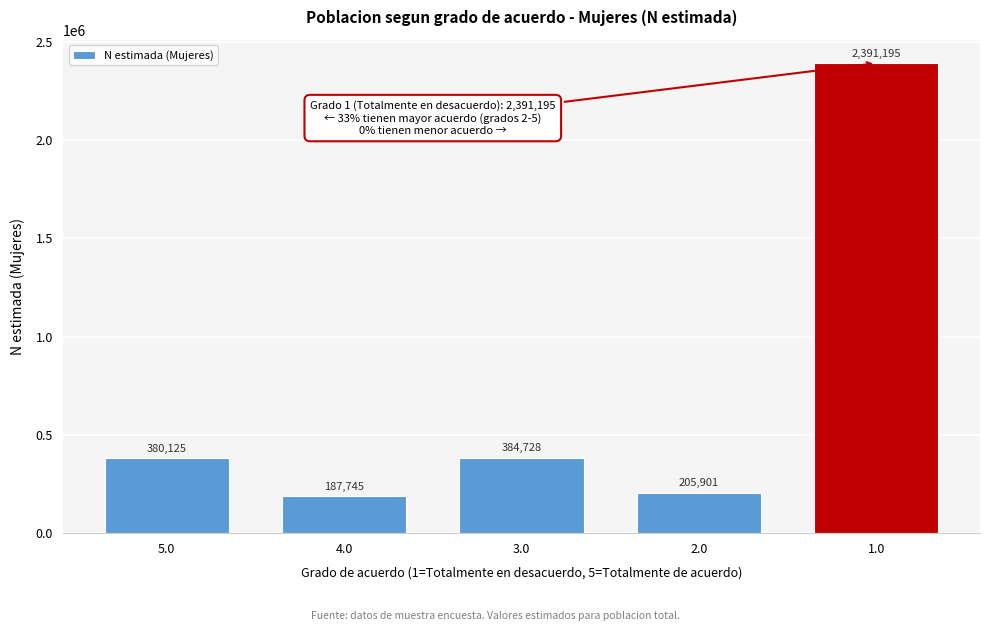

Reading right to left, list all the values displayed in this chart.

1.0=2391195	2.0=205901	3.0=384728	4.0=187745	5.0=380125